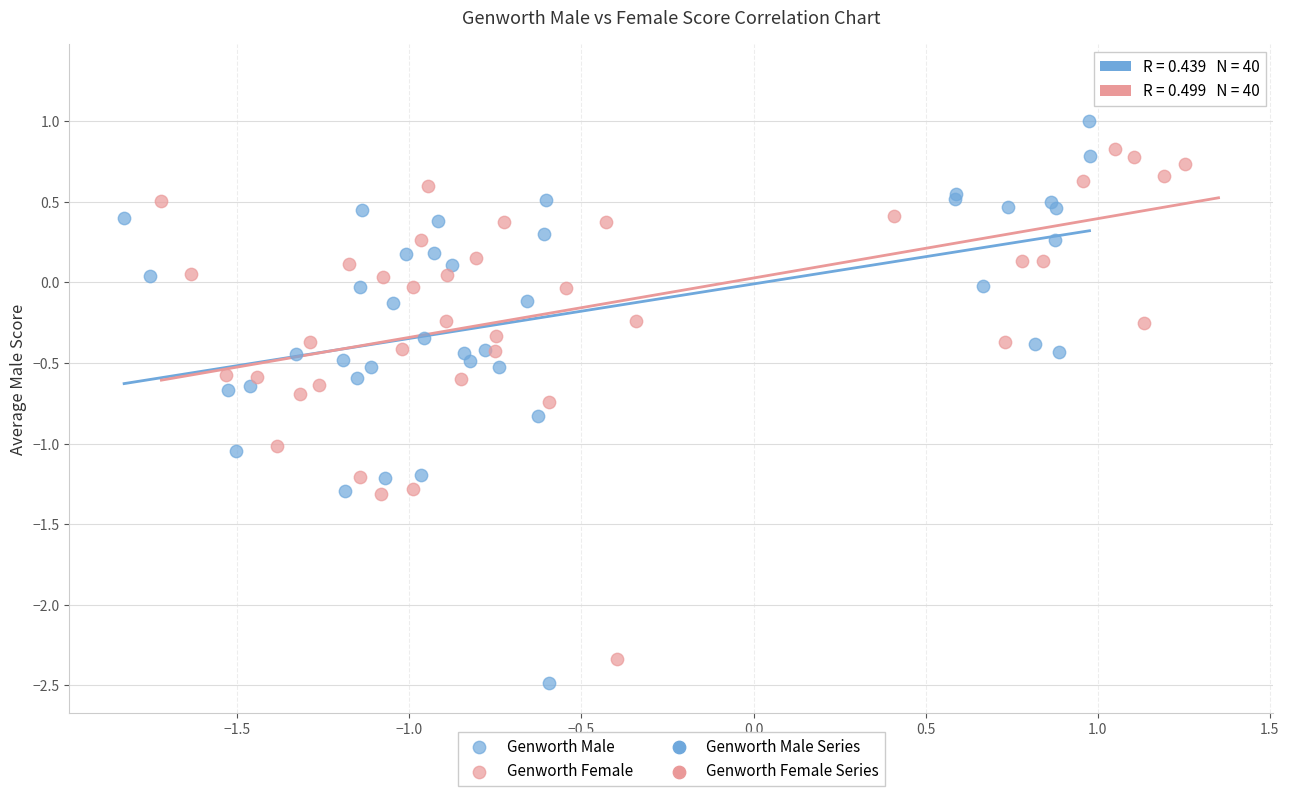

Which series contains the highest Y value?

Genworth Female